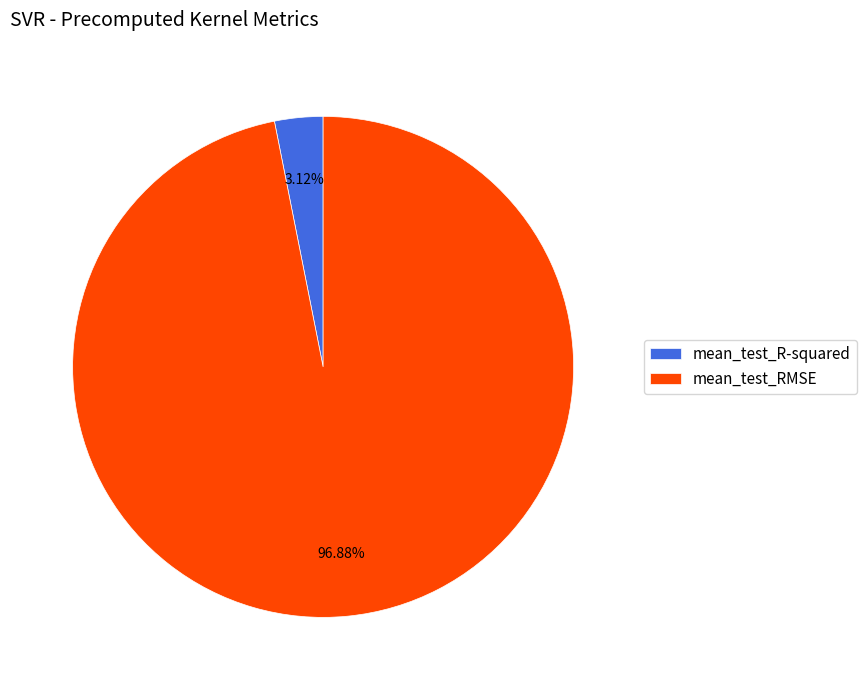

What is the smallest slice in the pie chart?

mean_test_R-squared